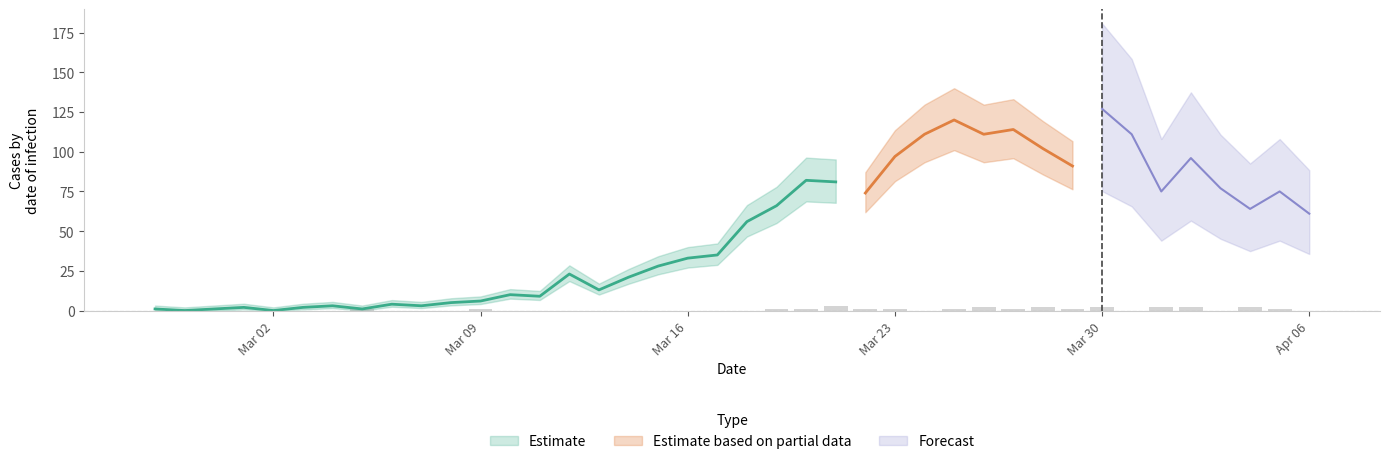

Are the bars grouped side by side (vs. stacked)?

No